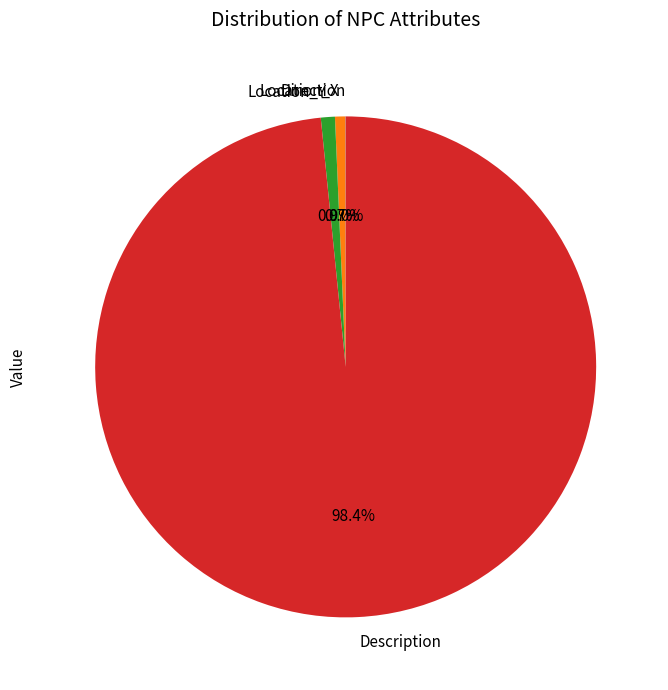

Is there a majority slice in this chart?

Yes